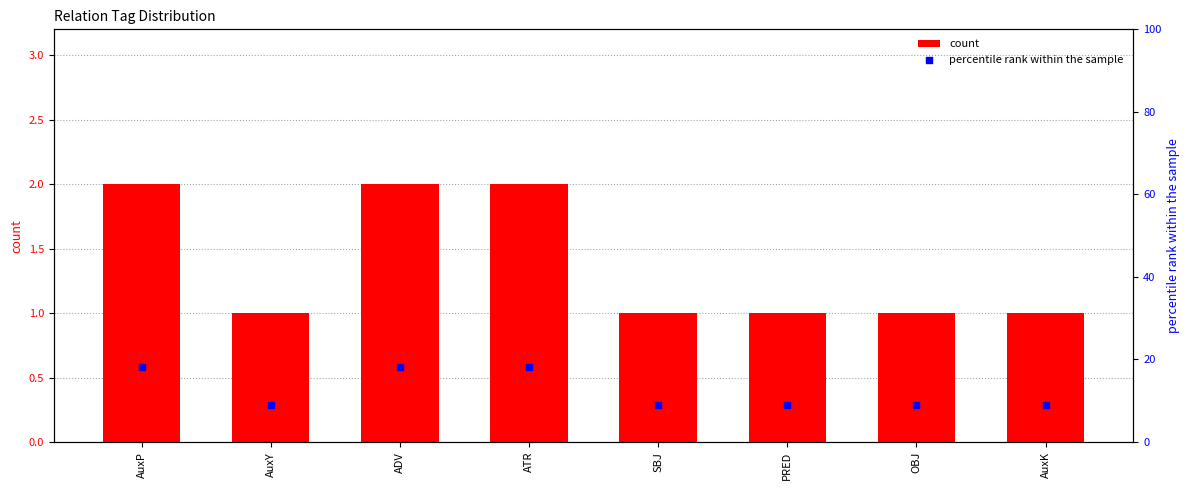

Which series contains the lowest Y value?

count